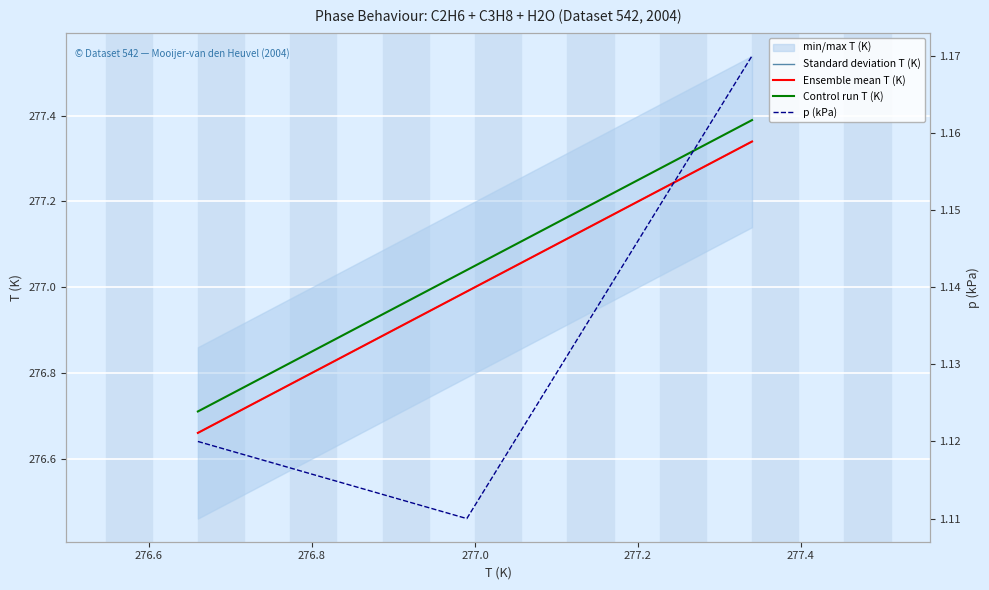

Between 276.8 and 276.6, which is larger?

276.8